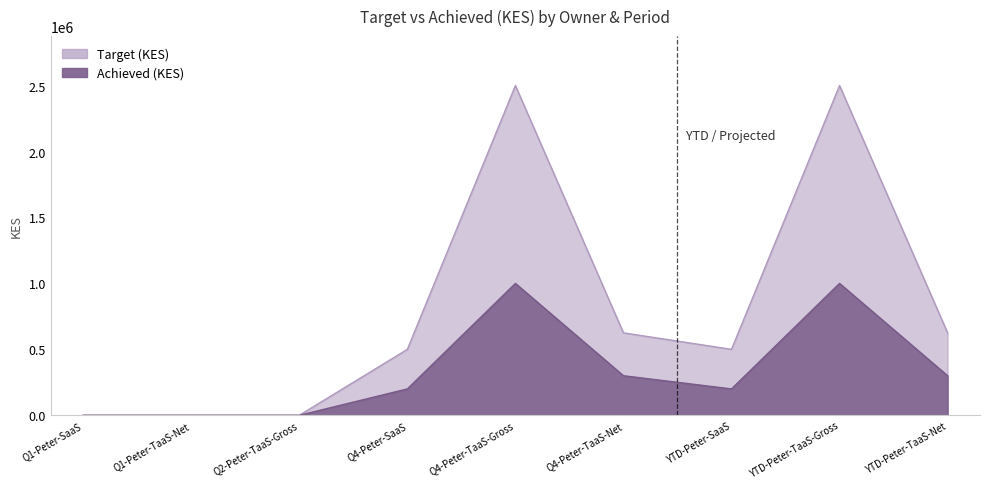

List the series in order of their peak value, highest first.

Target (KES), Achieved (KES)